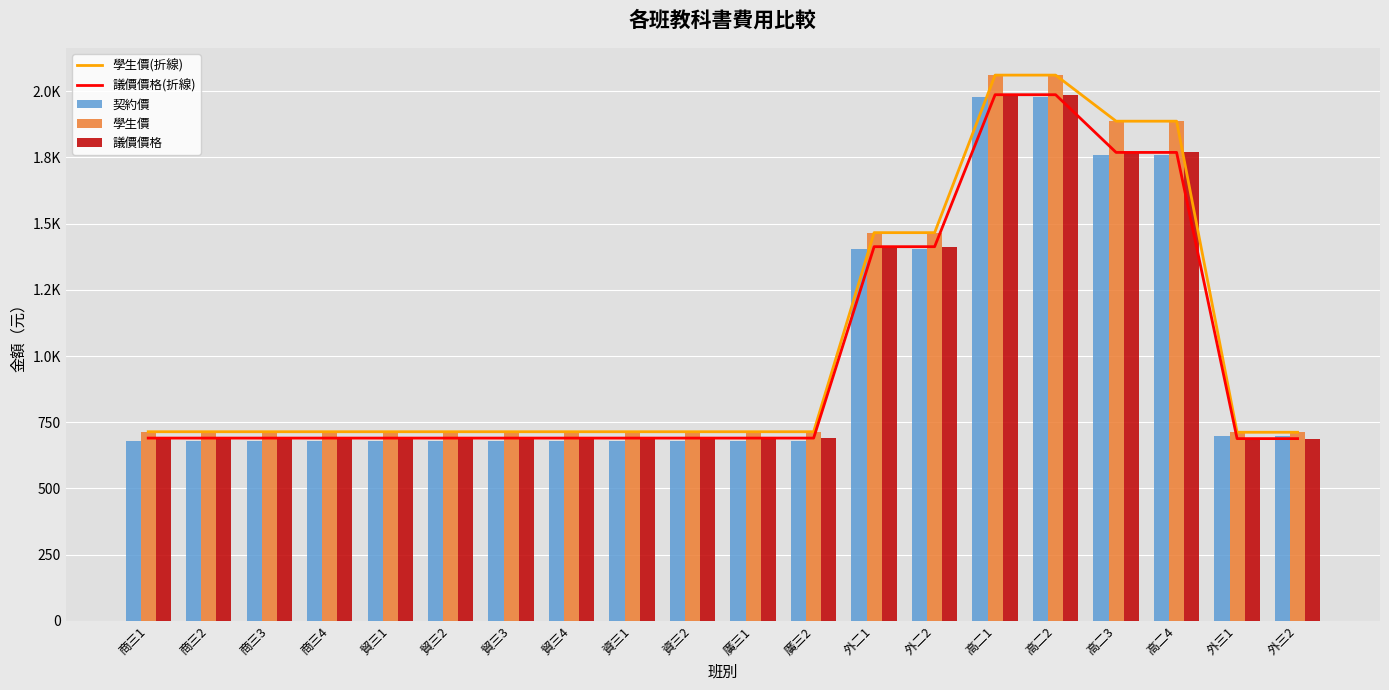

What is the sum of all 議價價格 values?

19994